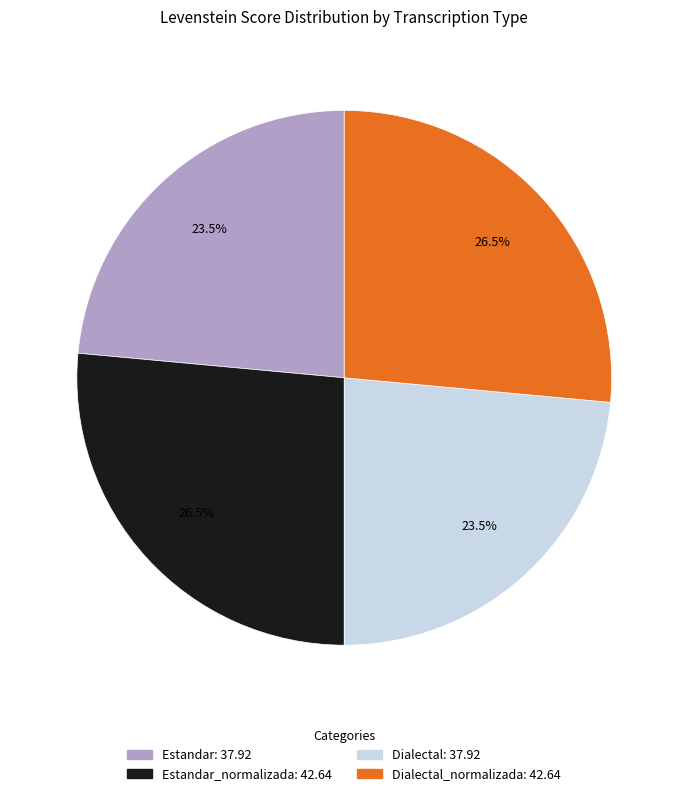

Count the number of slices in the pie.

4